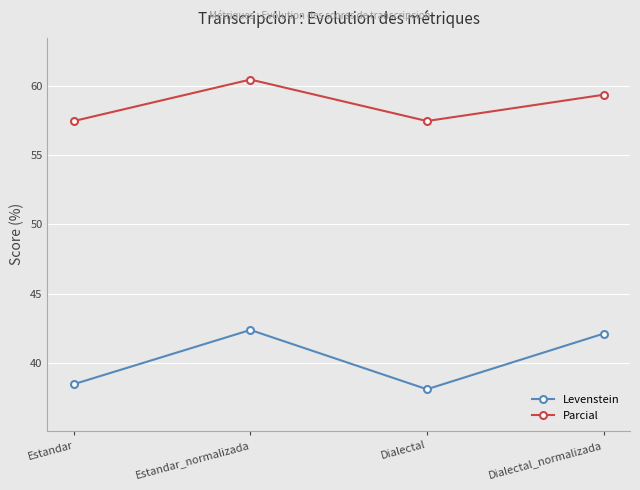

At which category does the chart reach its minimum across all series?

Dialectal